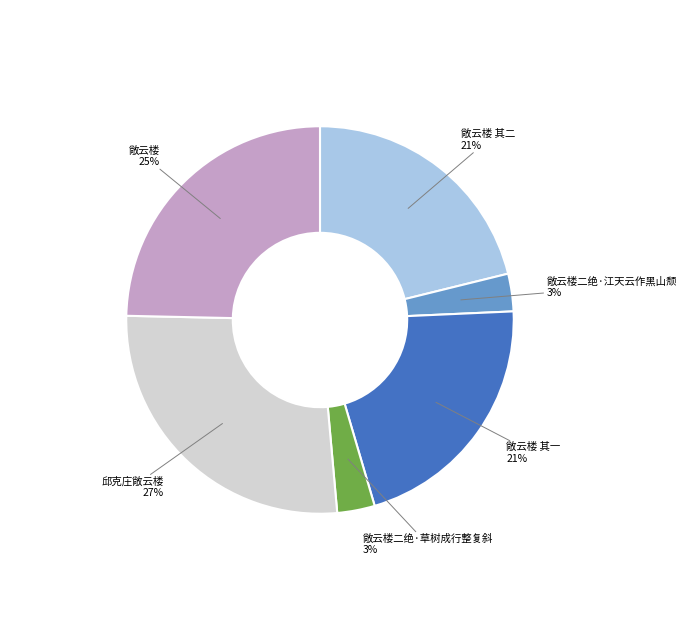

What percentage is the 敞云楼 slice, to the nearest percent?

25%